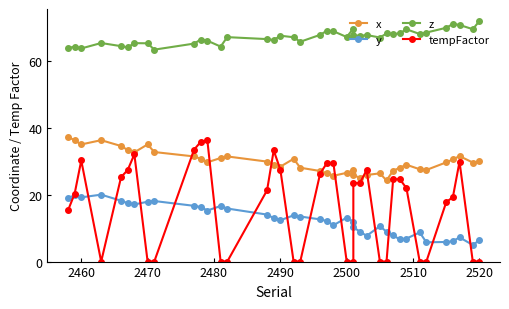

How many values in the x series are below 29?

18